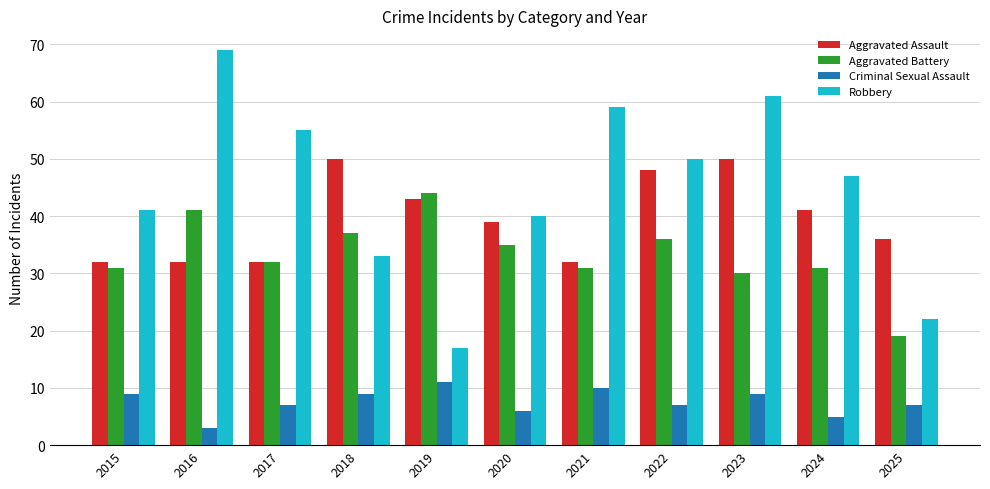

Is it true that Criminal Sexual Assault equals 2 at 2020?

False